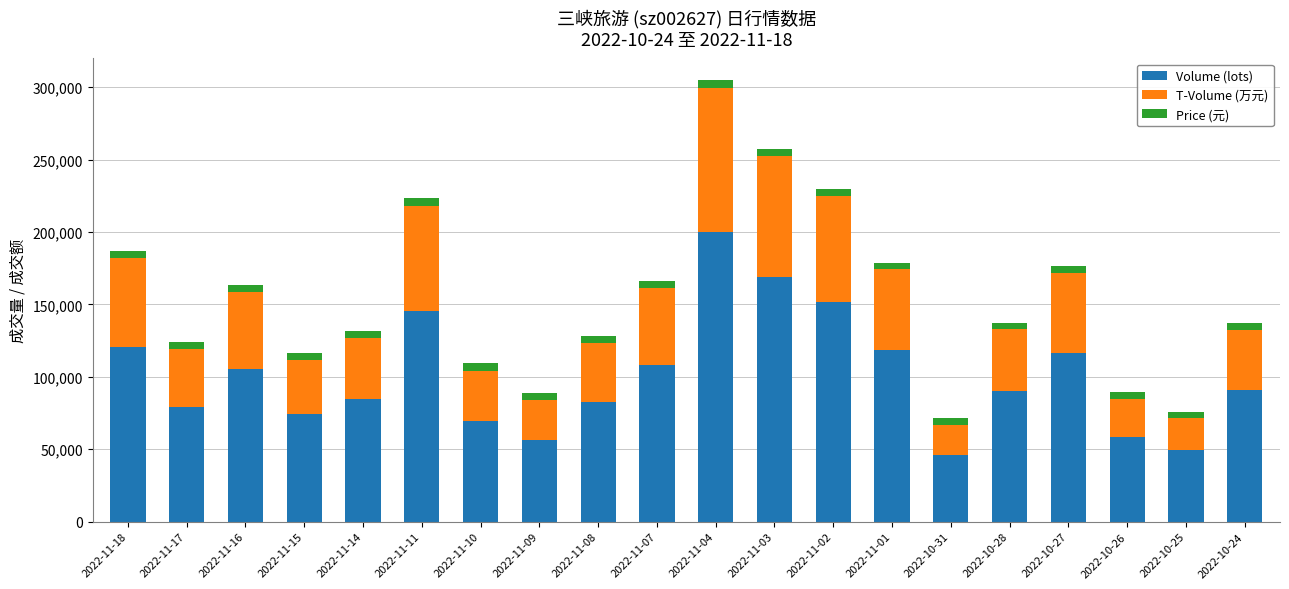

What is the difference between the second highest and second lowest values in the Volume (lots) series?

119583